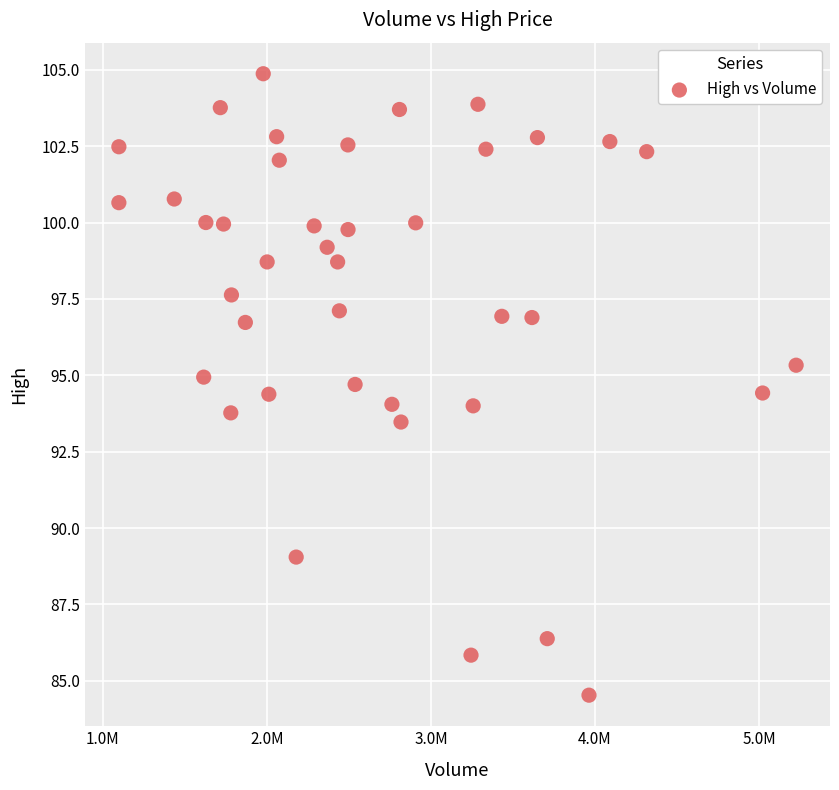

What is the range of X values (max minus min)?

4129600.0